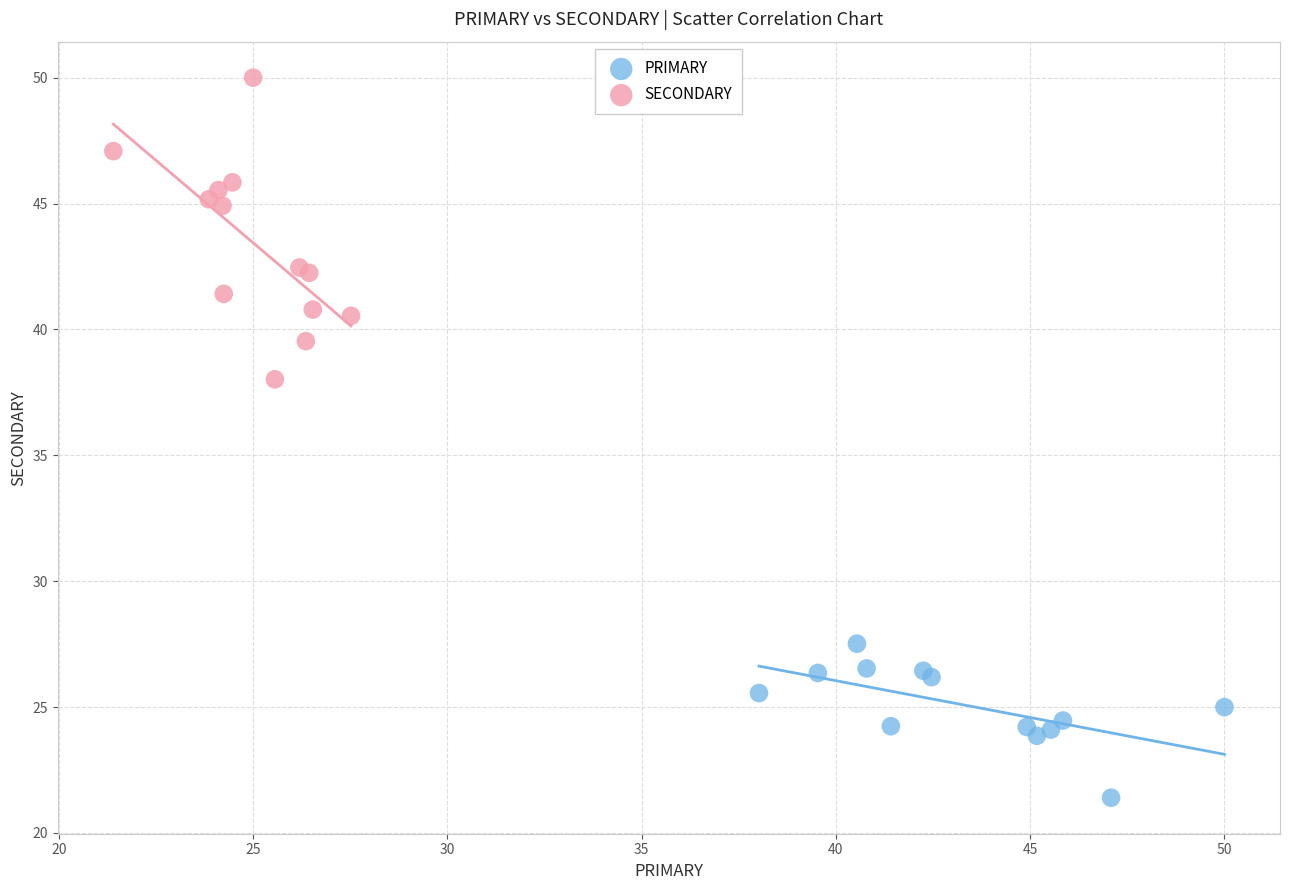

Which series contains the highest Y value?

SECONDARY